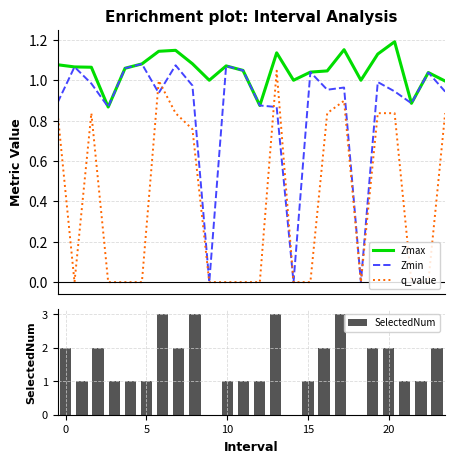

At 16, list the series in order from largest to smallest.

SelectedNum, Zmax, Zmin, q_value